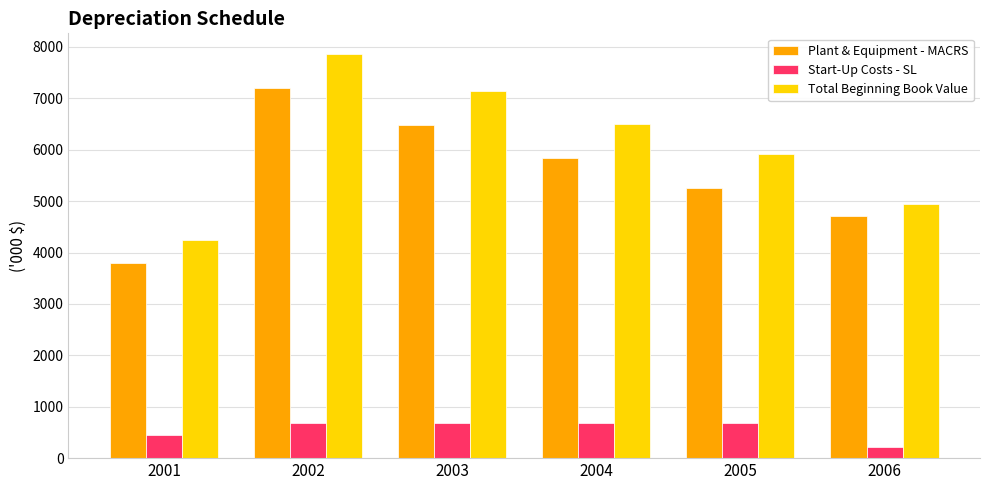

Is it true that Plant & Equipment - MACRS equals 7194.4 at 2002?

True